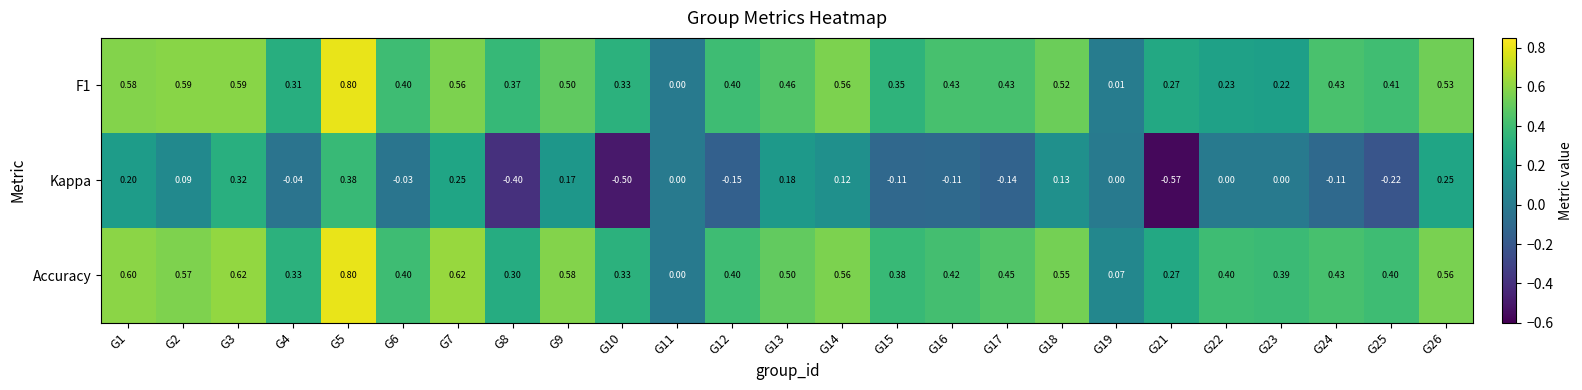

Which series has the widest spread of values?

Kappa